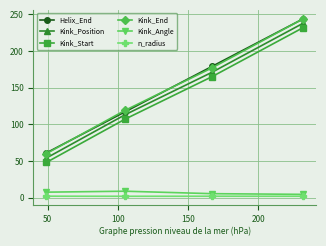

How many series are shown in this chart?

6